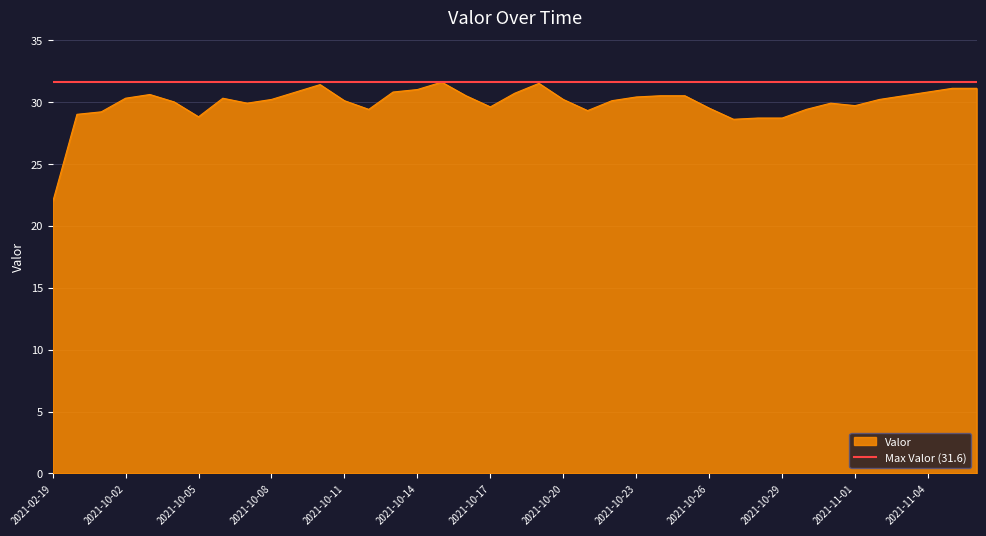

What is the smallest value displayed?

21.9